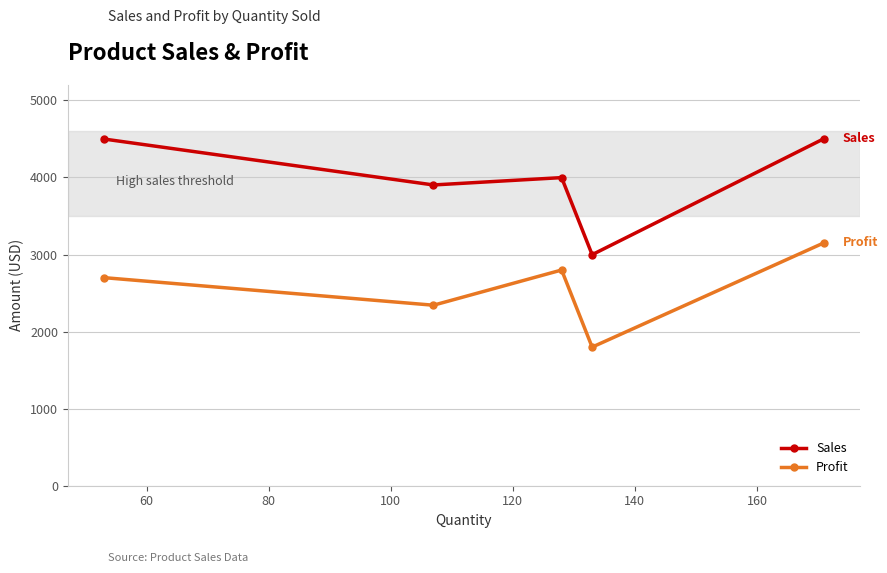

What is the difference between the maximum and minimum values in the Sales series?

1506.2